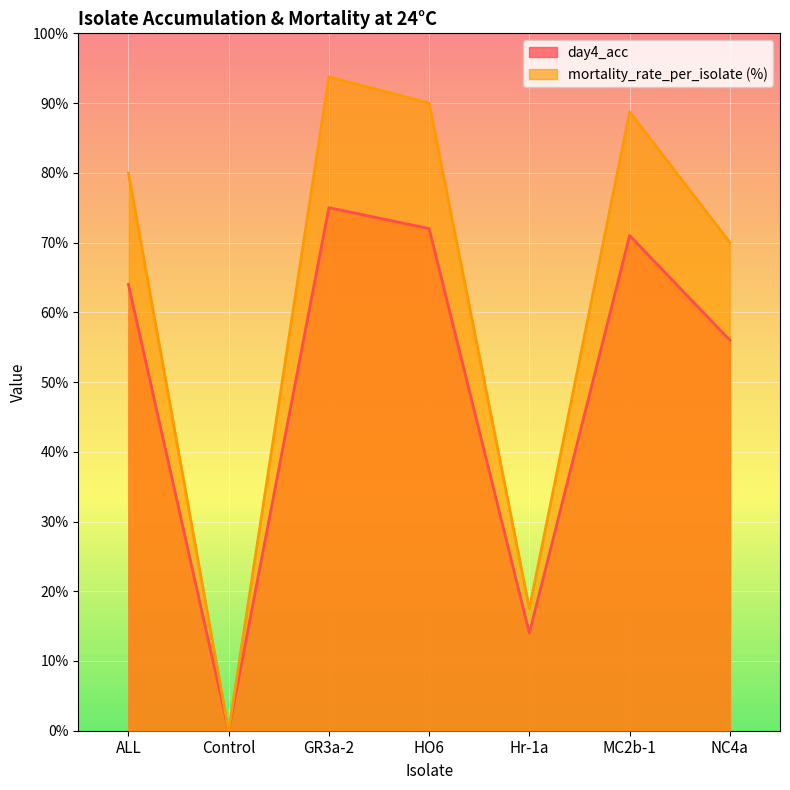

What is the total value across all series at ALL?

144.0